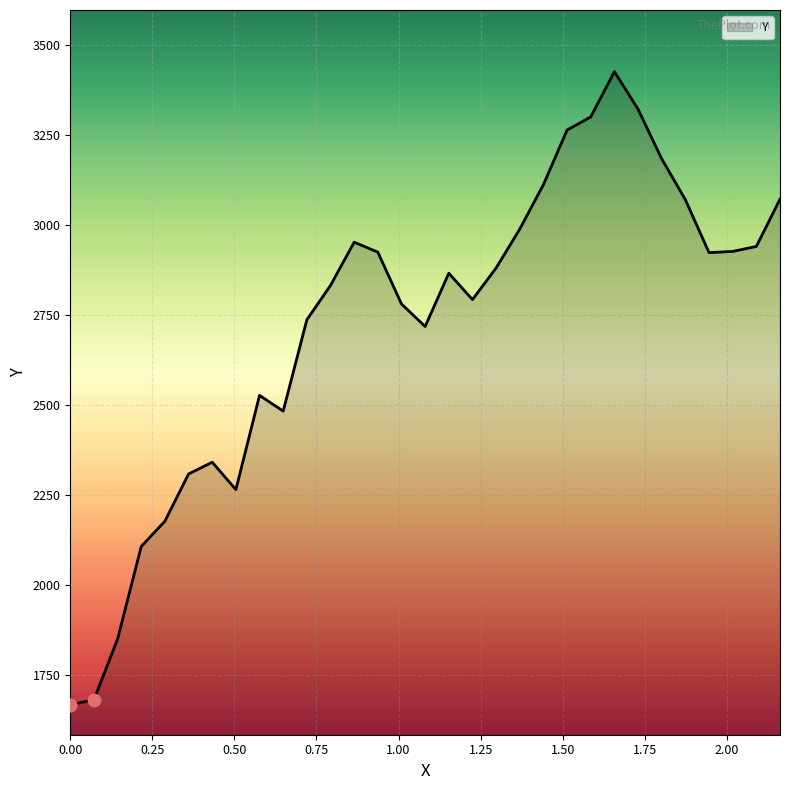

What is the difference between the maximum and minimum values?

1758.7